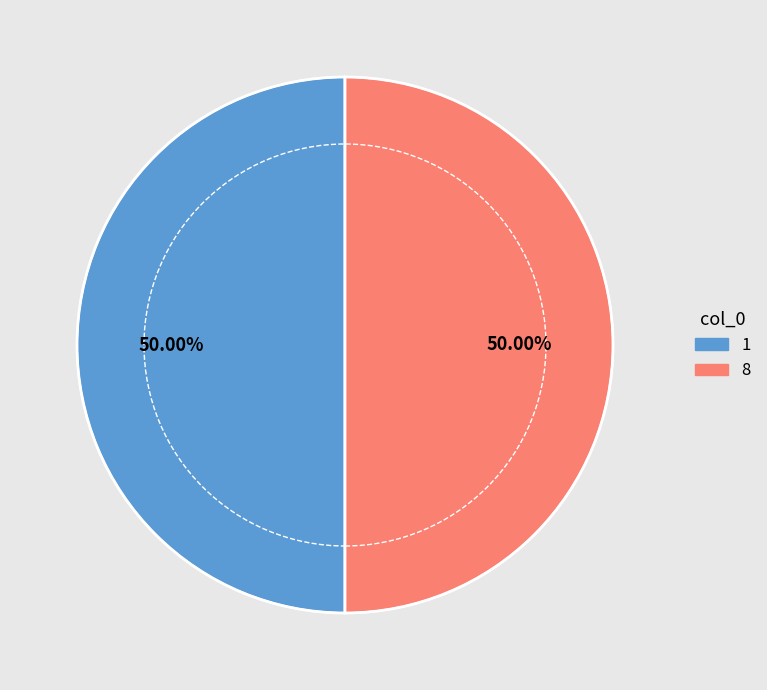

What is the ratio of the value at 8 to the value at 1?

1.0